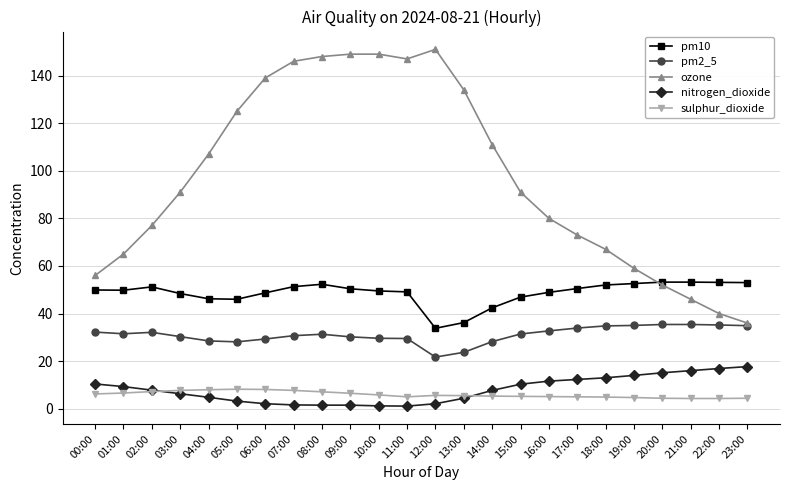

What is the label of the 23rd point from the right?

01:00